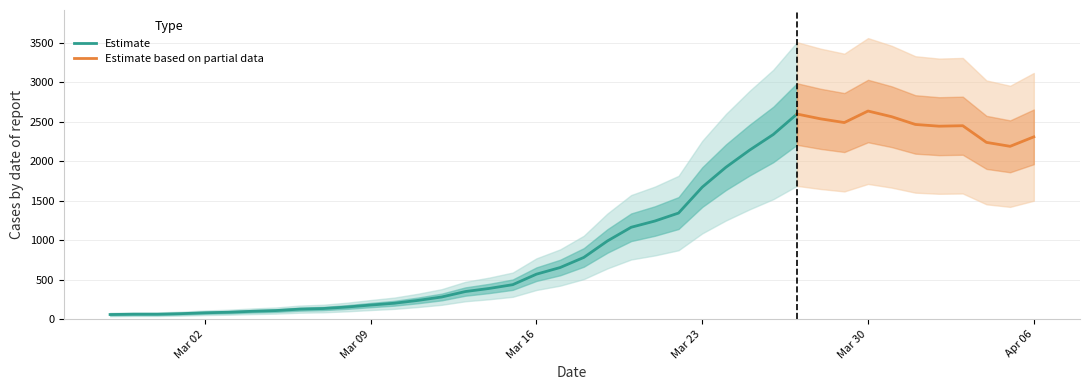

What is the greatest value displayed?

2638